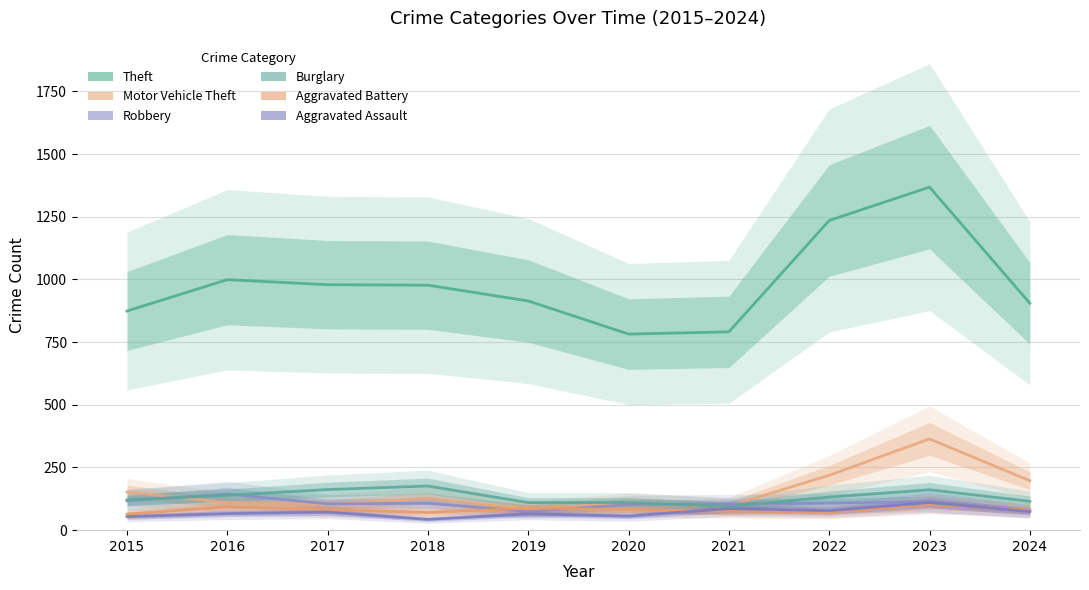

Where is Theft nearest to the value 1075?

2016